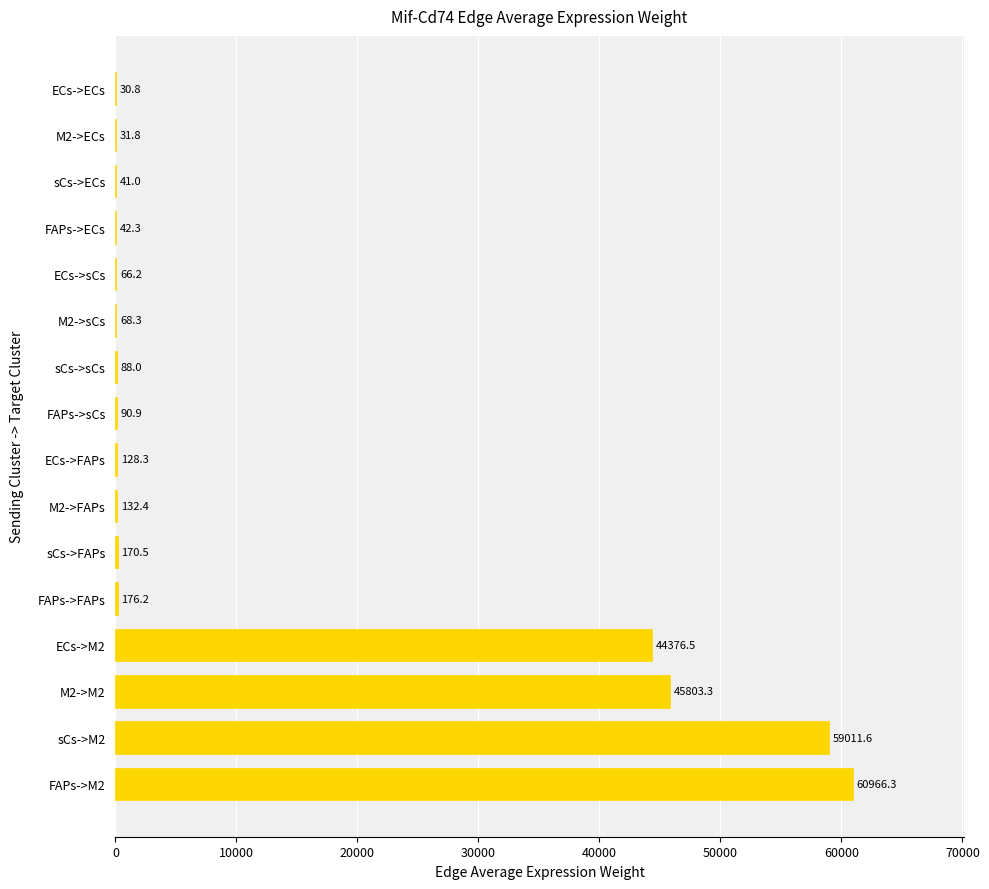

At which category does the chart reach its peak across all series?

FAPs->M2